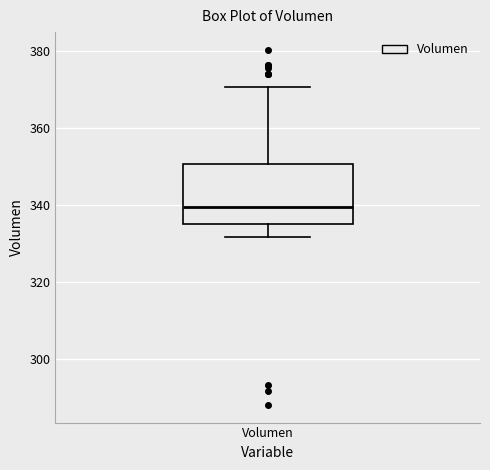

Transcribe this box plot: give where the median line is, the range the box spans, and where the two whiskers end, as read against the y-axis. The values are not printed on the chart, so give them approximately, as read against the axis.

median 340, box 336 to 350, whiskers 332 to 370